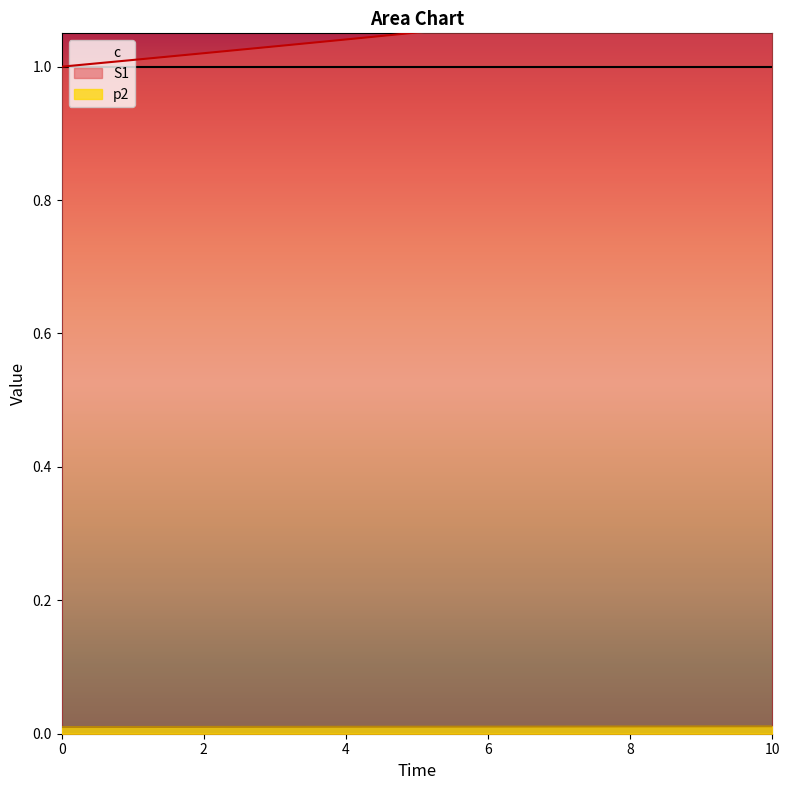

True or false: S1 and p2 cross at least once.

False